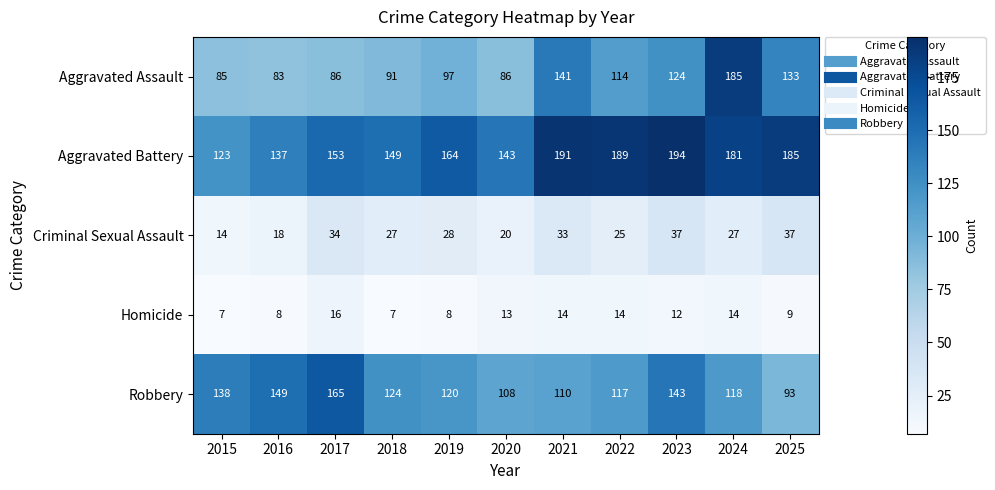

Which label corresponds to the largest value in the chart?

2023